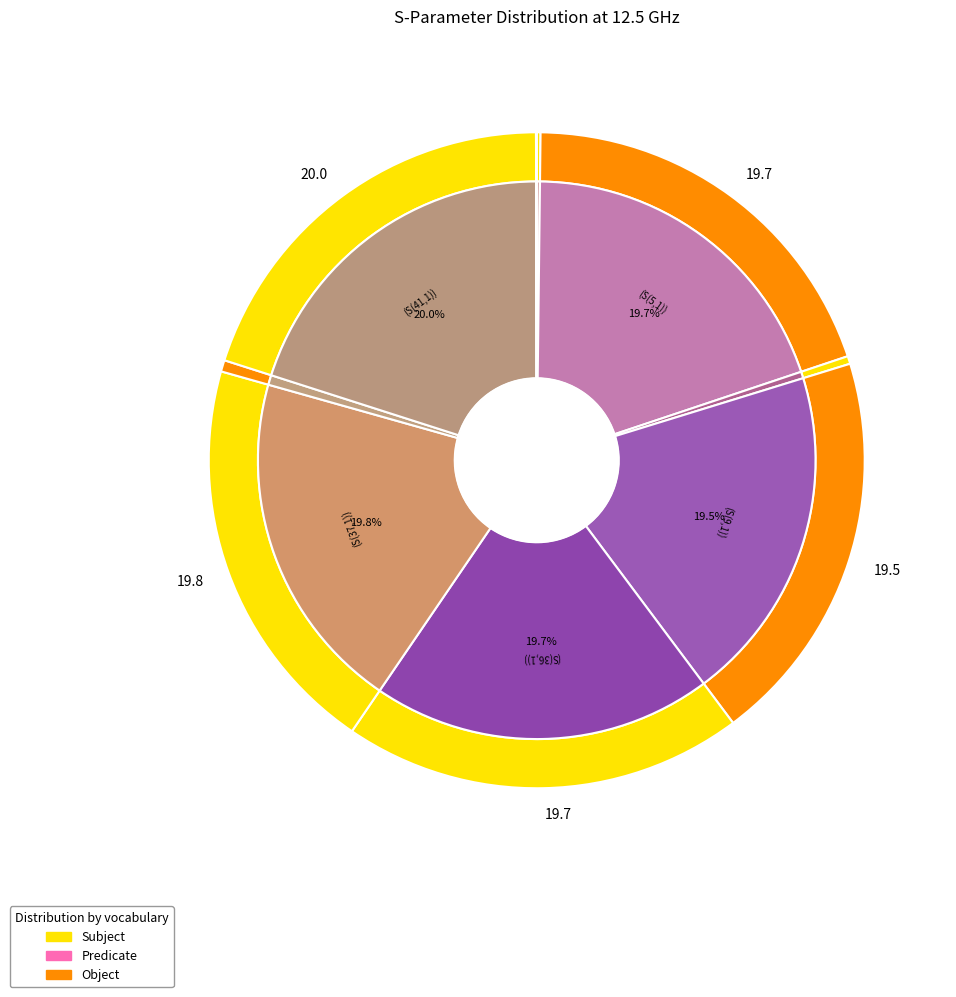

The (S(41,1)) slice represents 13% of the pie. True or false?

False